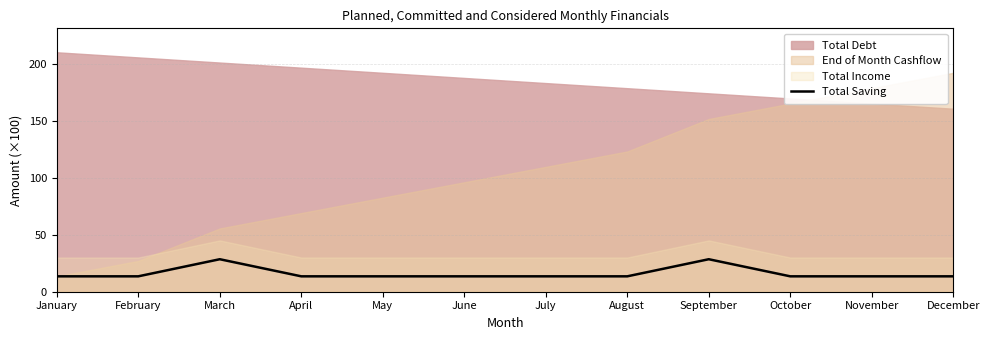

What is the highest value of the Total Saving series?

28.5